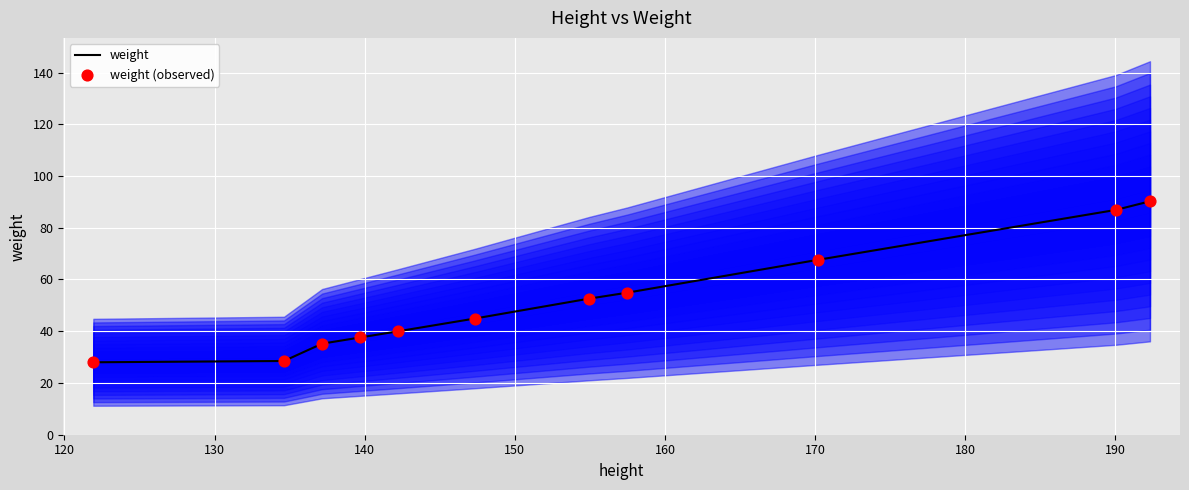

Which series has the largest Y range (max minus min)?

weight